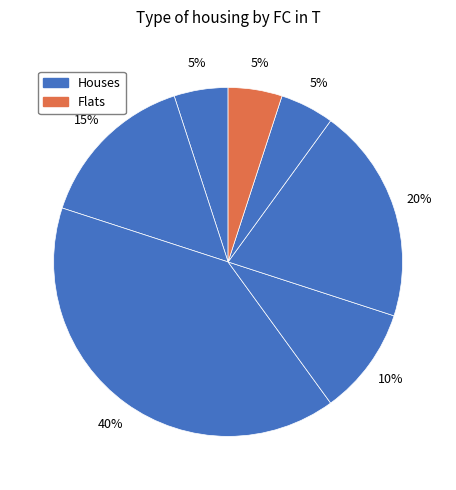

Count the number of slices in the pie.

7